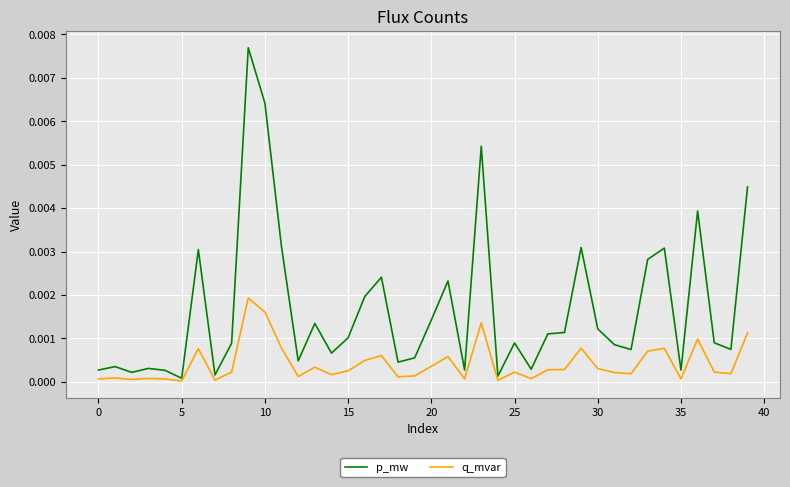

Which series has the widest spread of values?

p_mw